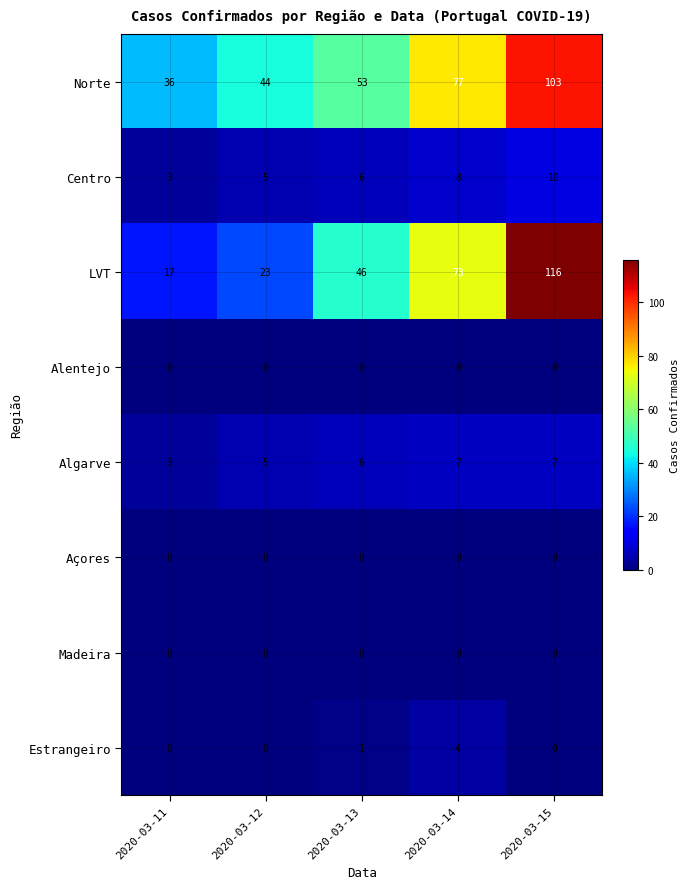

List the labels in order of LVT value, smallest first.

2020-03-11, 2020-03-12, 2020-03-13, 2020-03-14, 2020-03-15